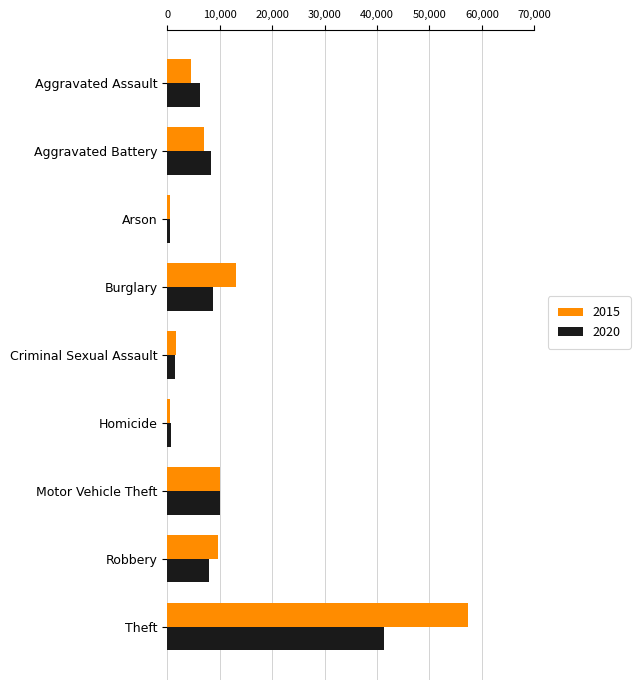

What is the smallest value displayed?

448